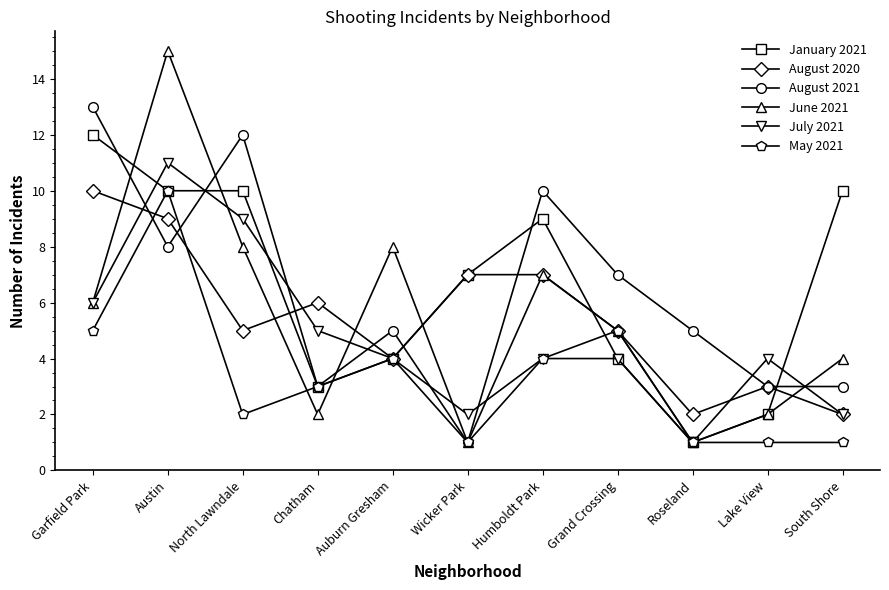

What is the label of the 11th point from the right?

Garfield Park